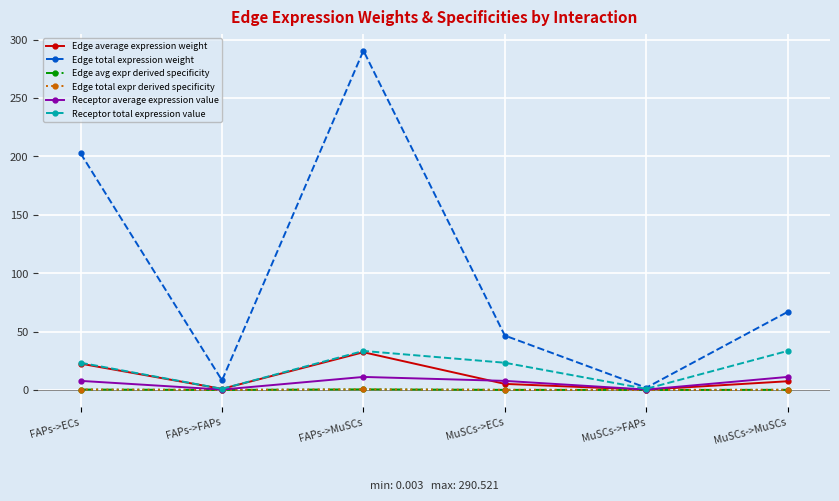

True or false: Receptor total expression value and Edge total expression weight intersect in this chart.

False